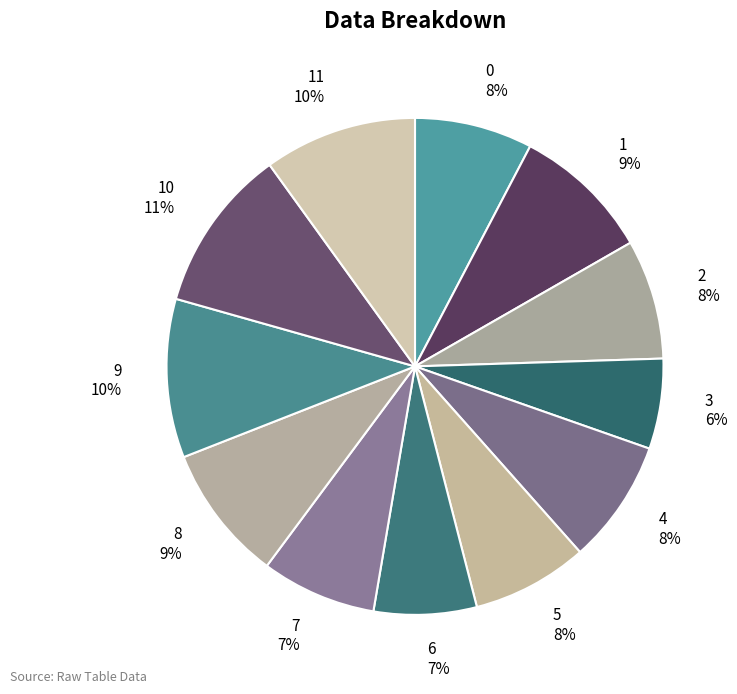

Is there a majority slice in this chart?

No